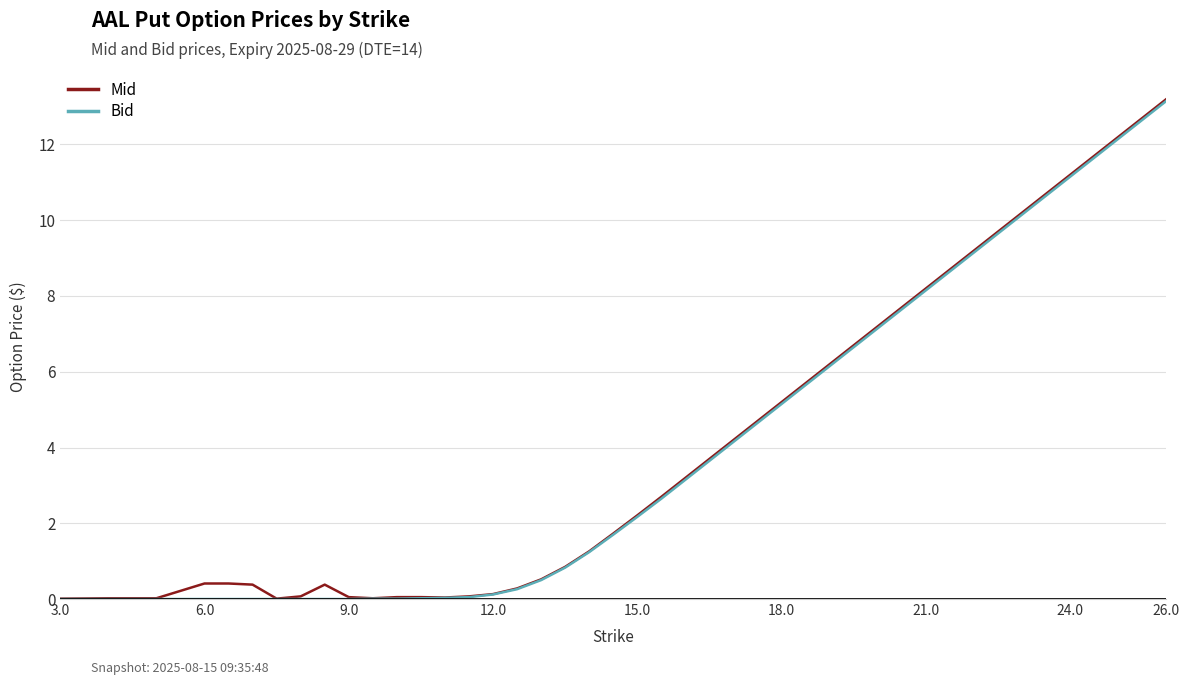

What is the greatest value displayed?

13.2